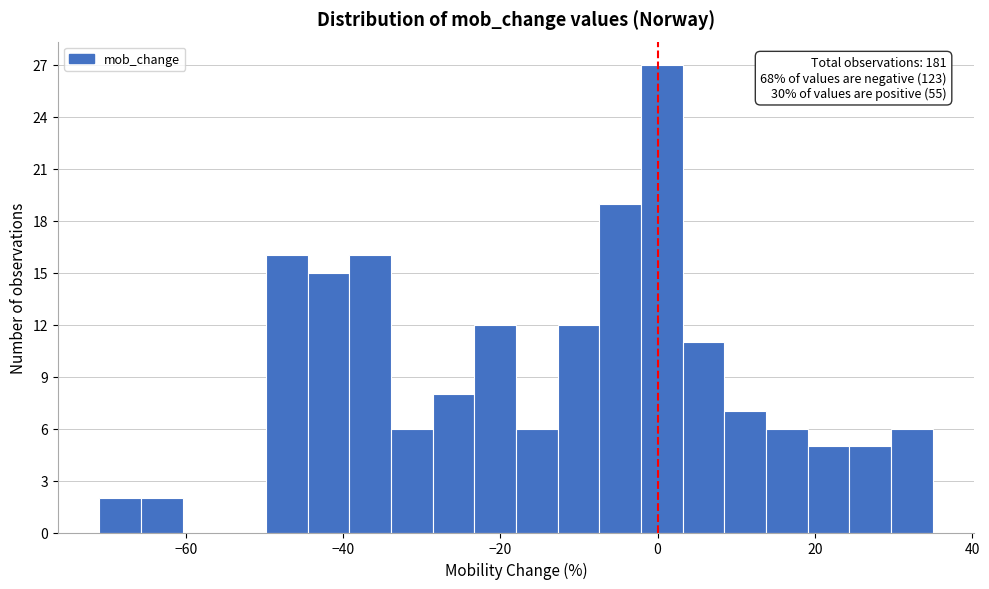

Read against the x-axis, roughly where is the centre of the tallest bar?

0